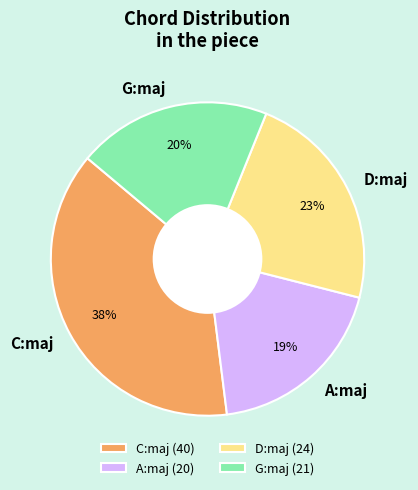

Is A:maj the majority of the pie?

No